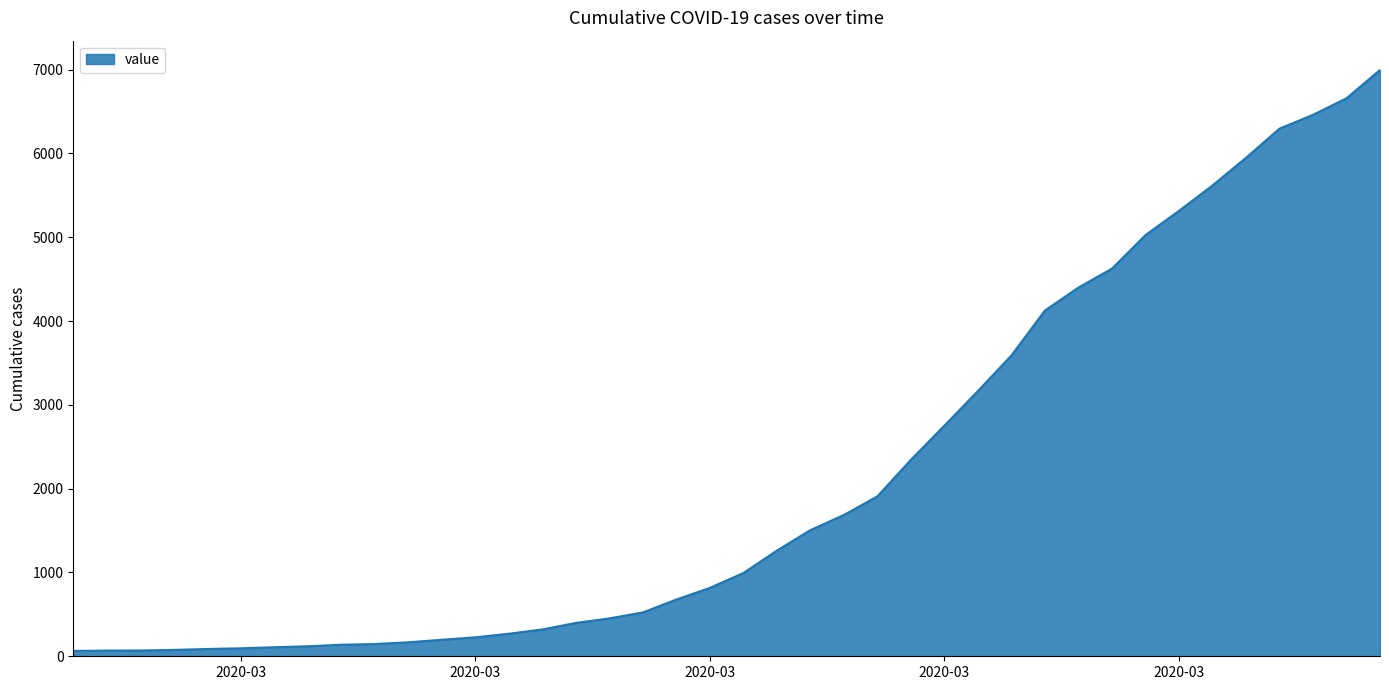

What is the average value?

2142